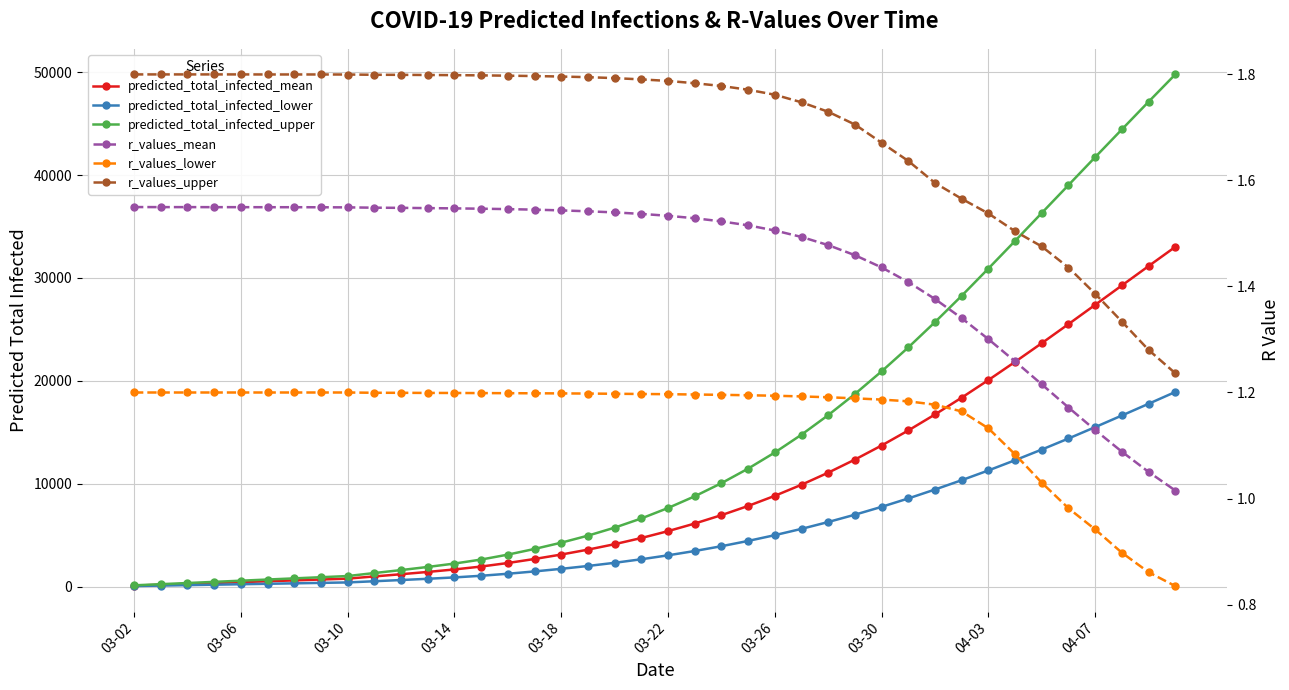

Between 32 and 37, which is larger?

37